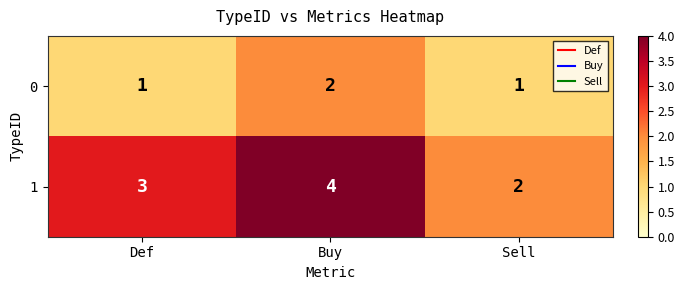

What is the total value across all series at Def?

4